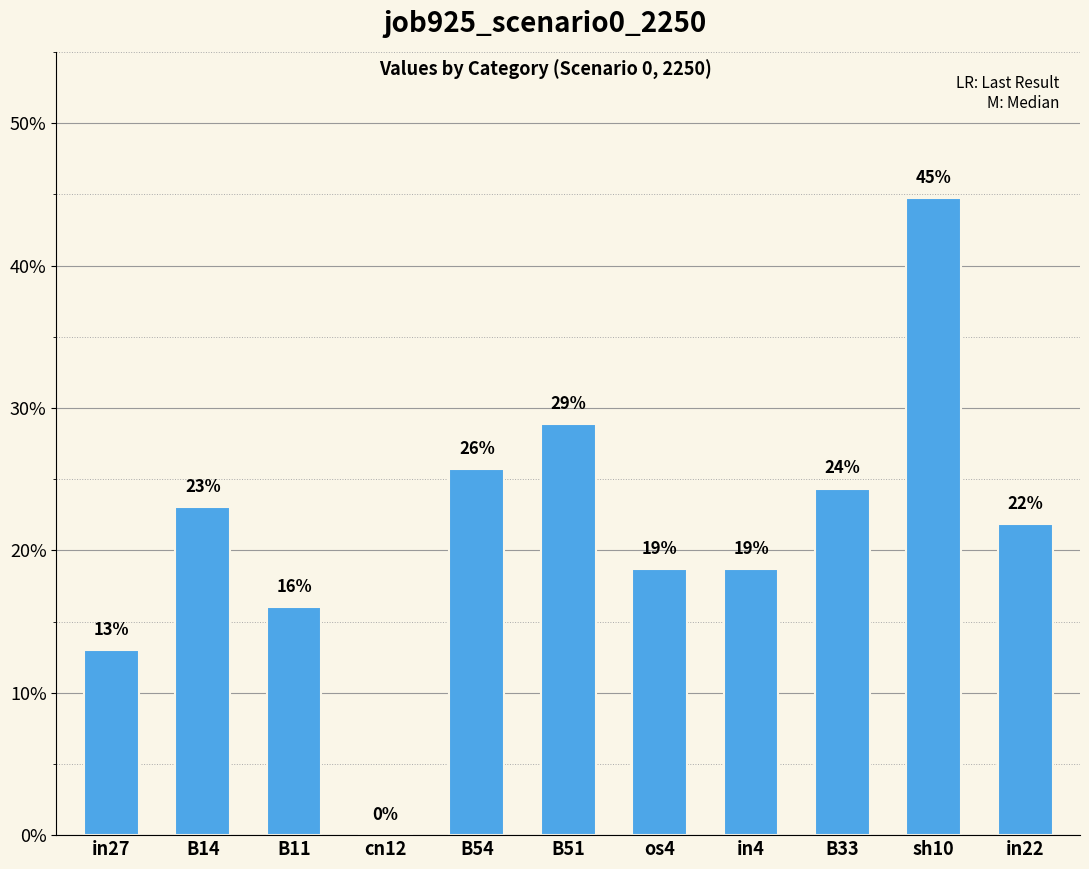

Where is the data nearest to the value 0?

cn12